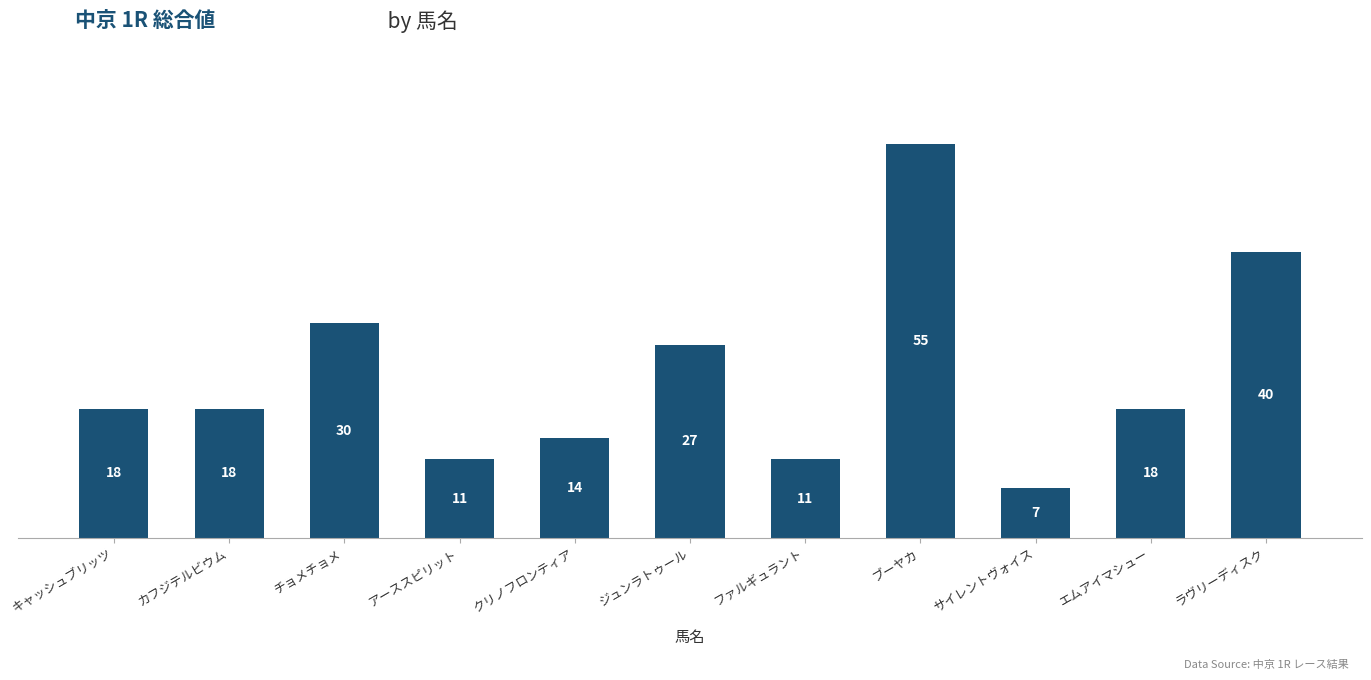

The chart shows a value of 14 at クリノフロンティア. True or false?

True